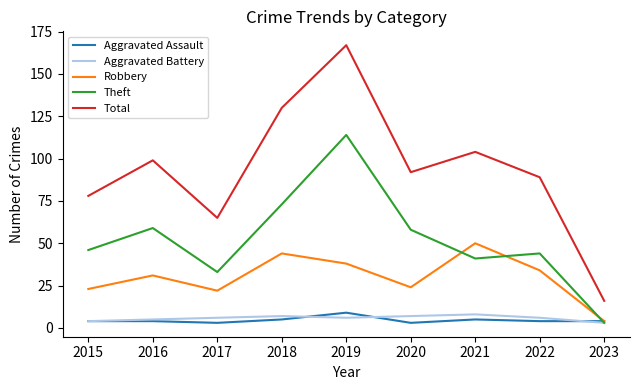

Reading left to right, what are all the values shown in this chart?

Aggravated Assault: 4	4	3	5	9	3	5	4	4
Aggravated Battery: 4	5	6	7	6	7	8	6	3
Robbery: 23	31	22	44	38	24	50	34	4
Theft: 46	59	33	73	114	58	41	44	3
Total: 78	99	65	130	167	92	104	89	16